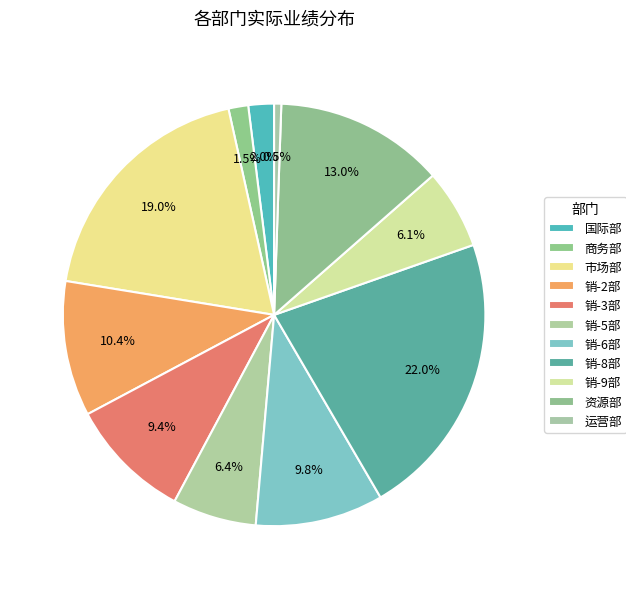

To the nearest percent, what is the combined percentage of 销-6部 and 销-8部?

32%